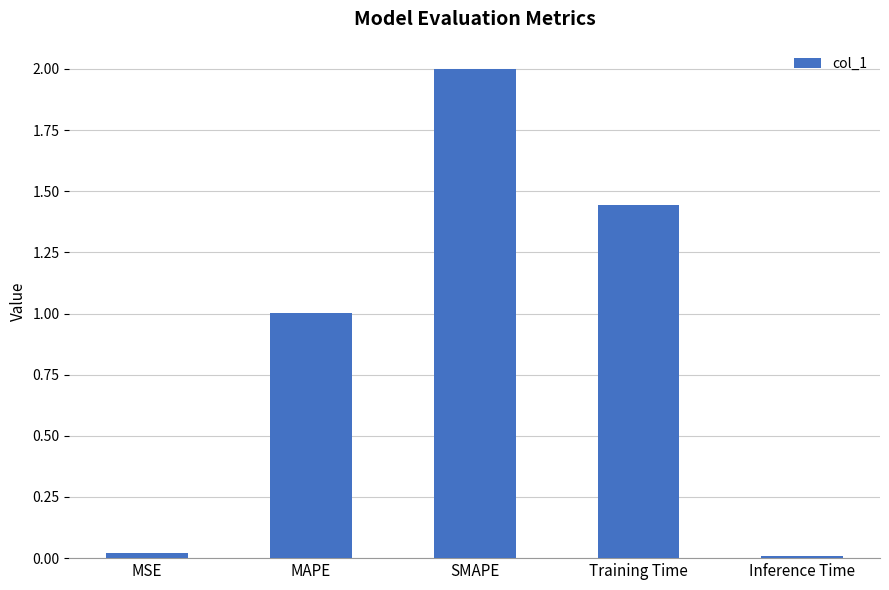

How many series are shown in this chart?

1